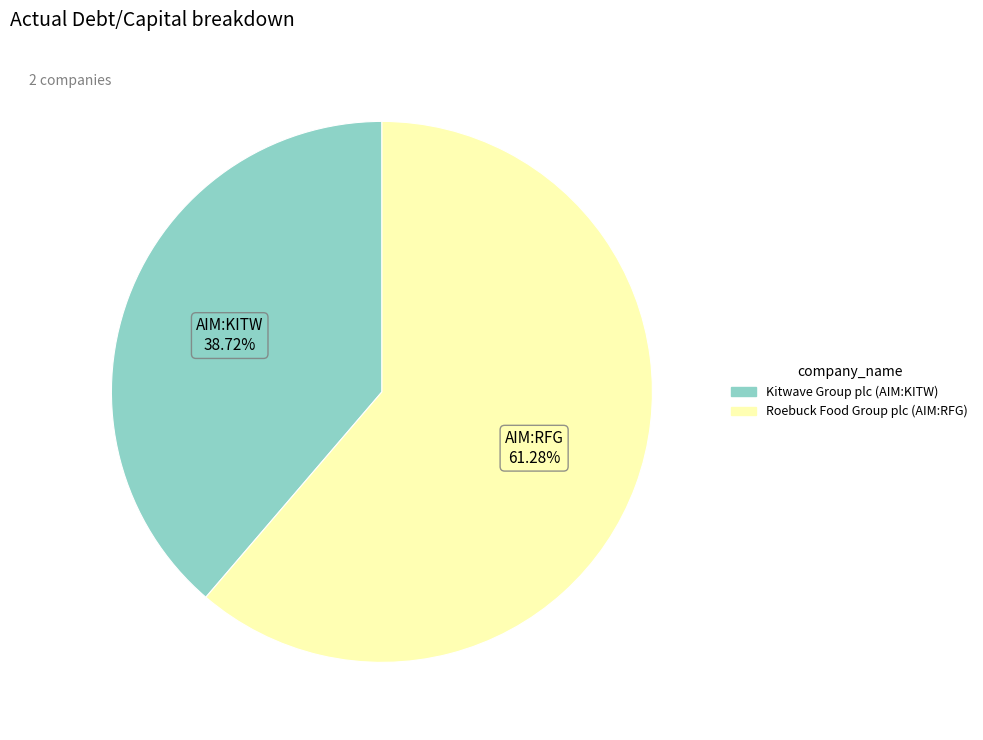

Which slice is the smallest?

Kitwave Group plc (AIM:KITW)